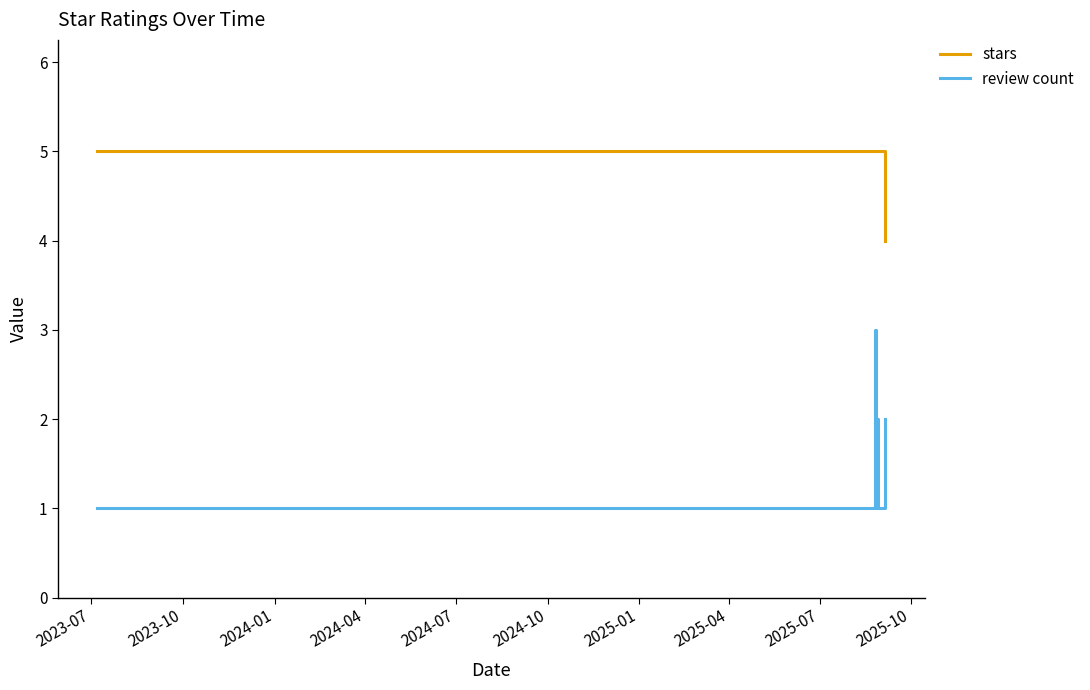

Which series has the largest range (max minus min)?

review count